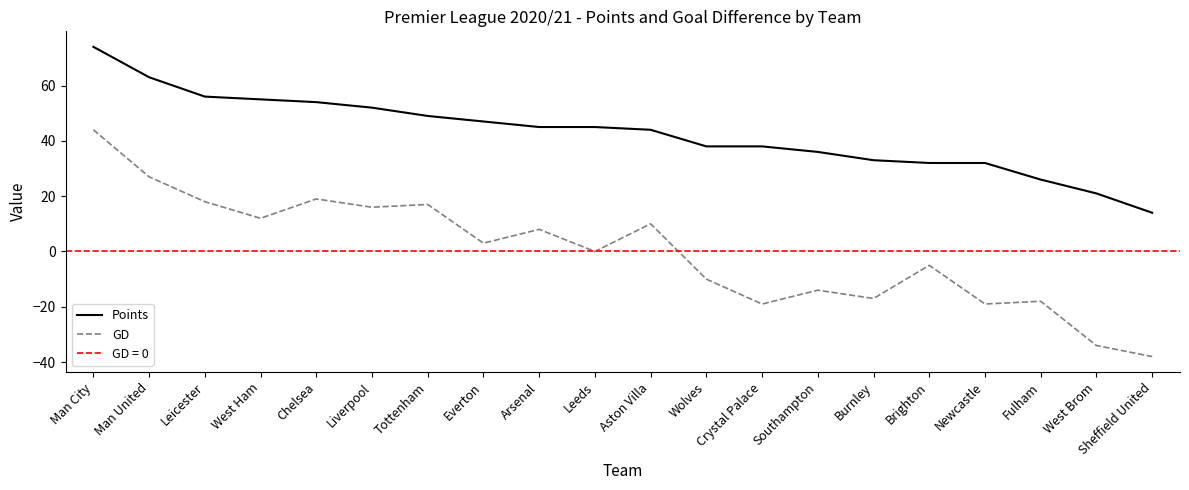

What is the lowest value of the Points series?

14